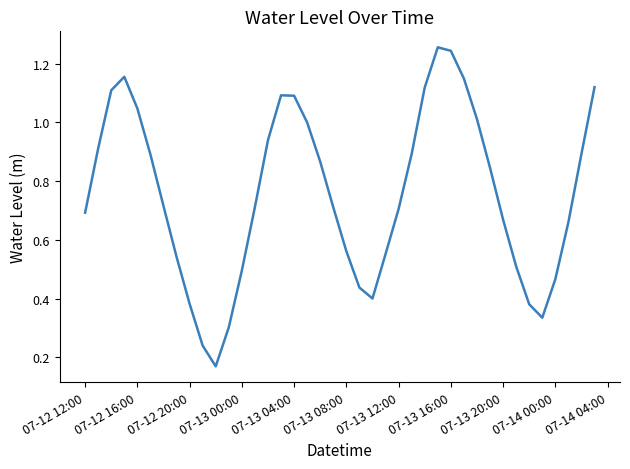

What is the average value?

0.8